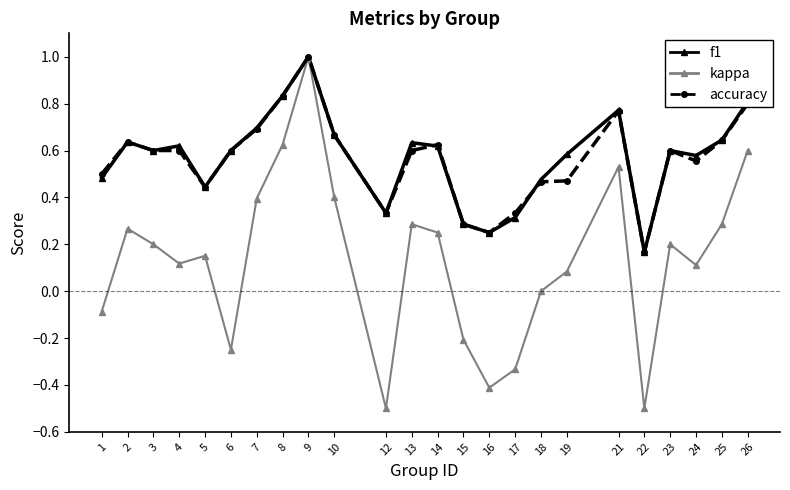

True or false: f1 has more than 1 interior local peaks.

True